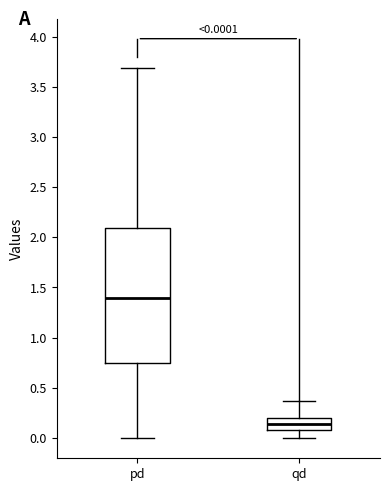

Which box has the highest median line?

pd